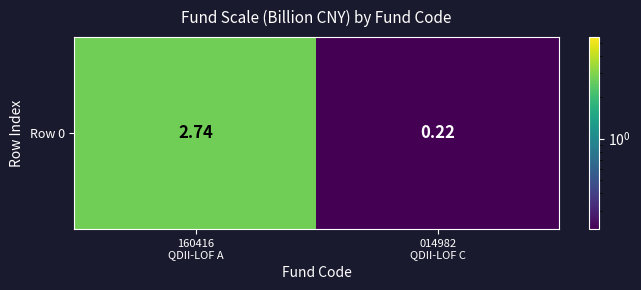

True or false: the data shows 0.4 at 014982
QDII-LOF C.

False